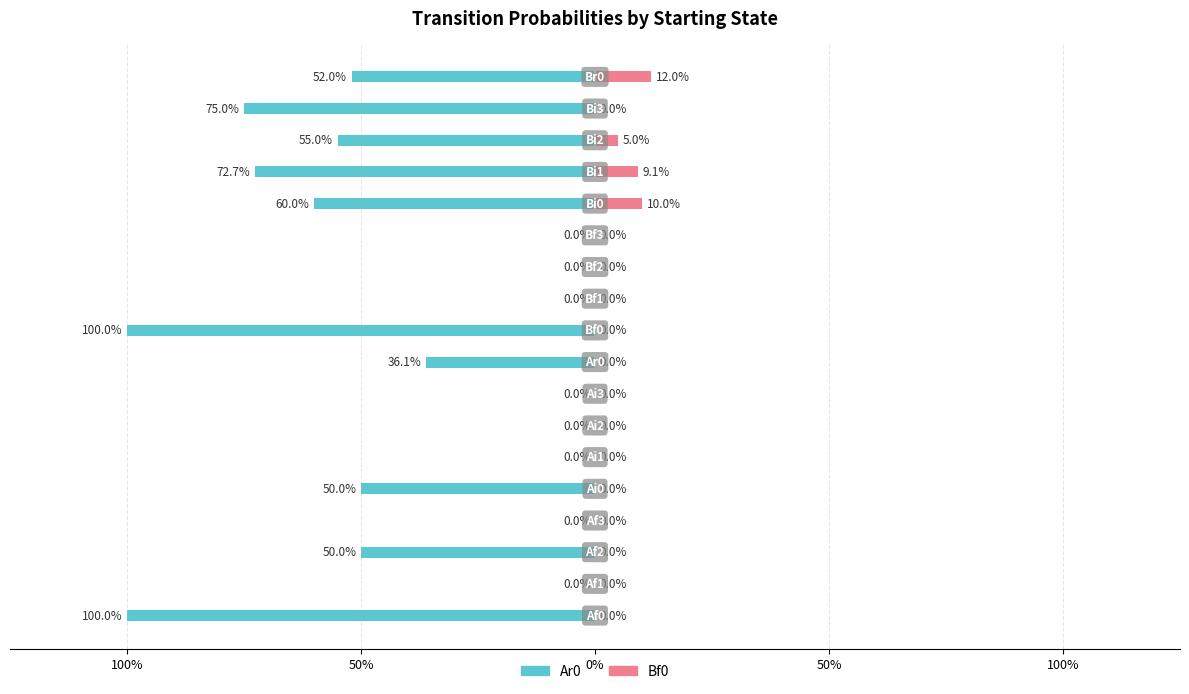

Which series changed the most between 10 and 13?

Ar0